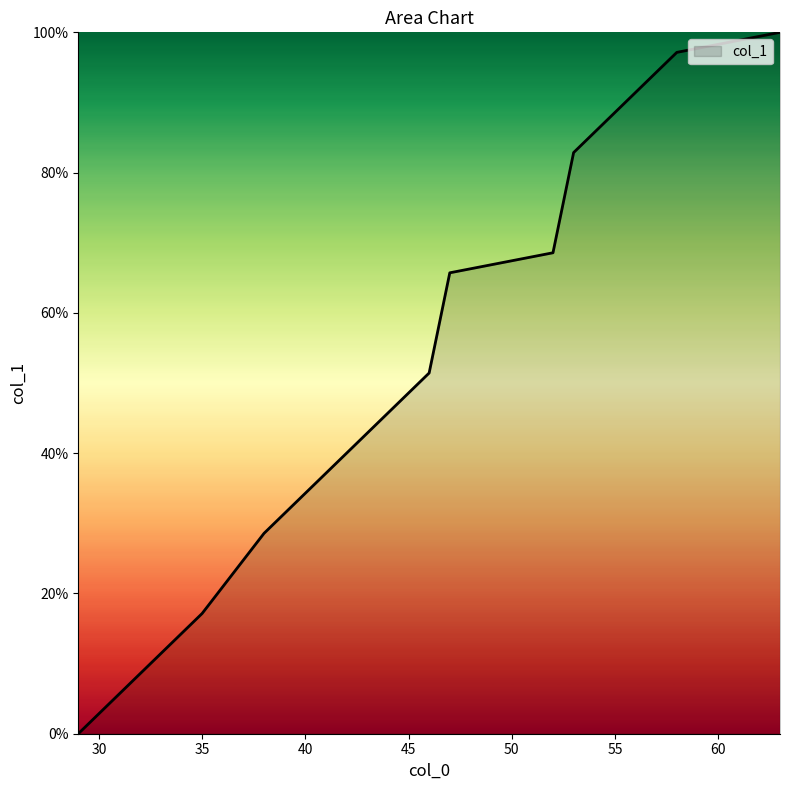

What is the greatest value displayed?

100.0